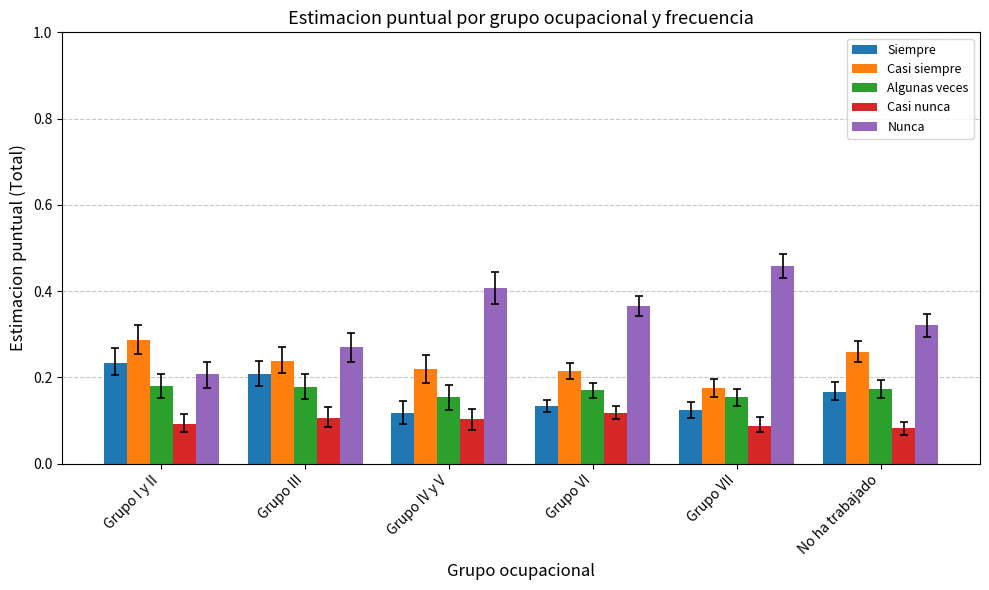

List the labels in order of Nunca value, smallest first.

Grupo I y II, Grupo III, No ha trabajado, Grupo VI, Grupo IV y V, Grupo VII